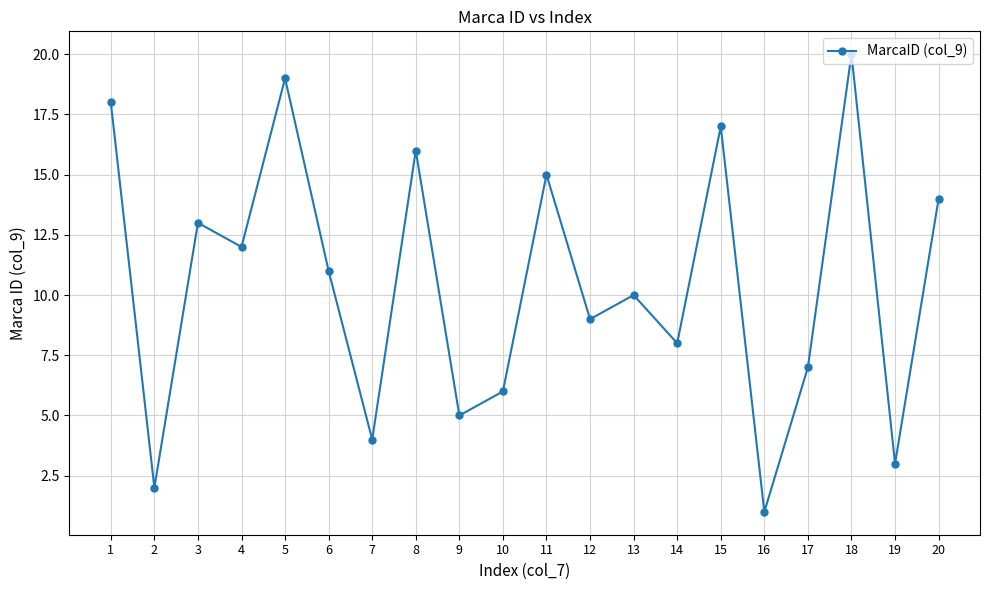

What is the minimum value shown in the chart?

1